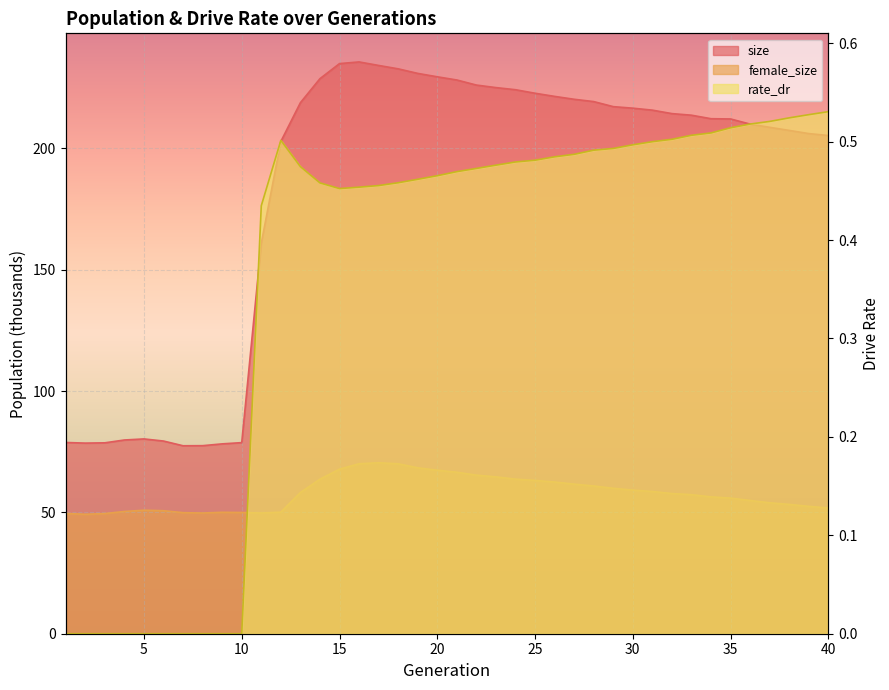

Which has a higher value, 23 or 37?

23